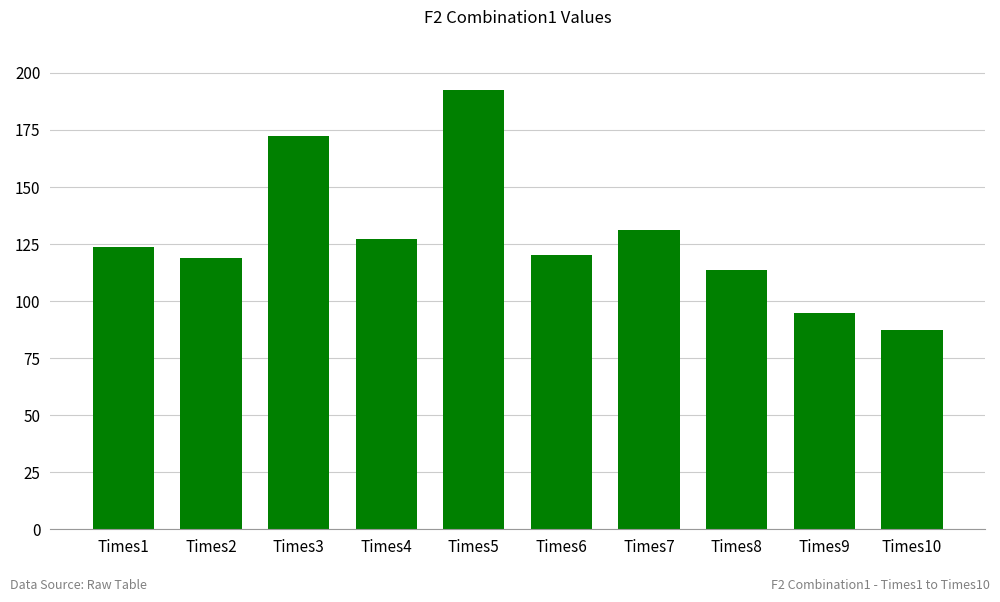

What is the value of the 4th bar from the left?

127.4